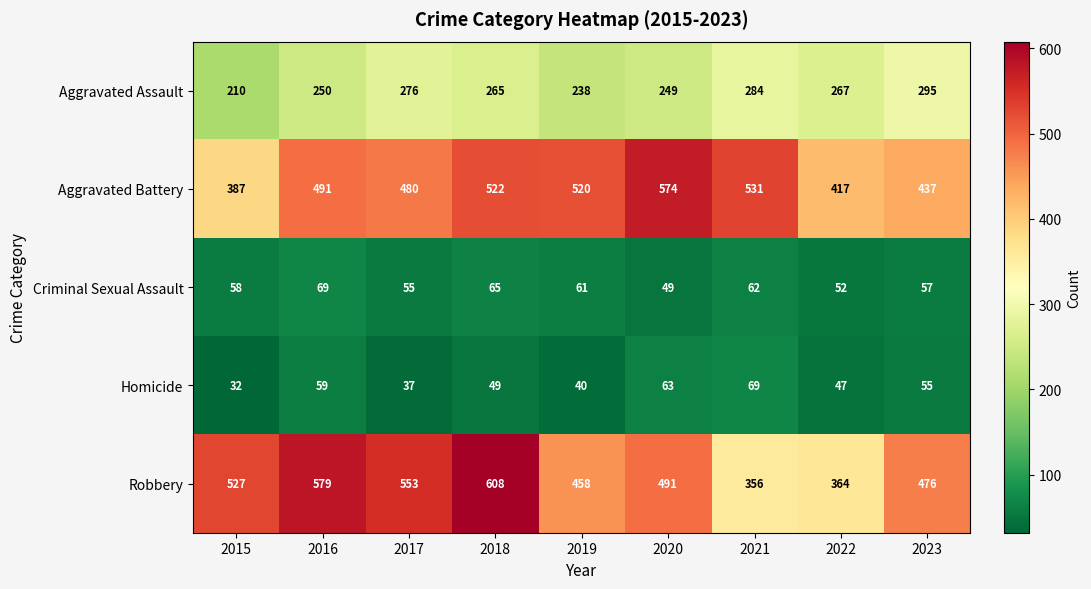

What is the difference between the second highest and second lowest values in the Homicide series?

26